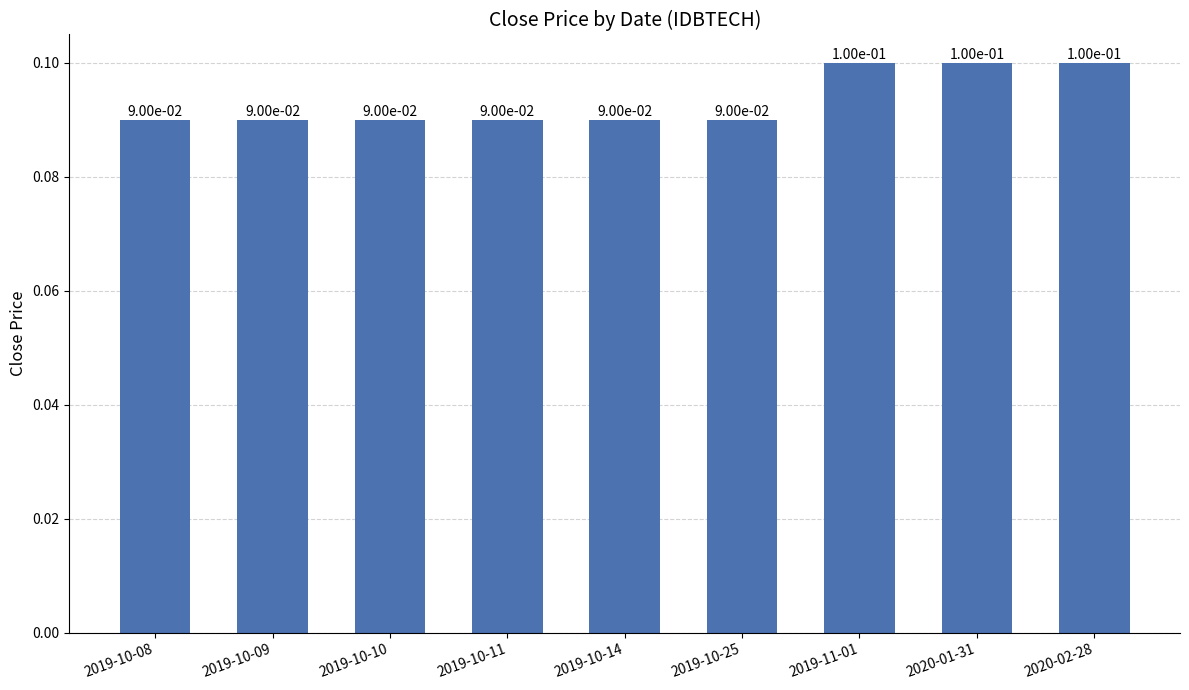

How many data points does each series have?

9